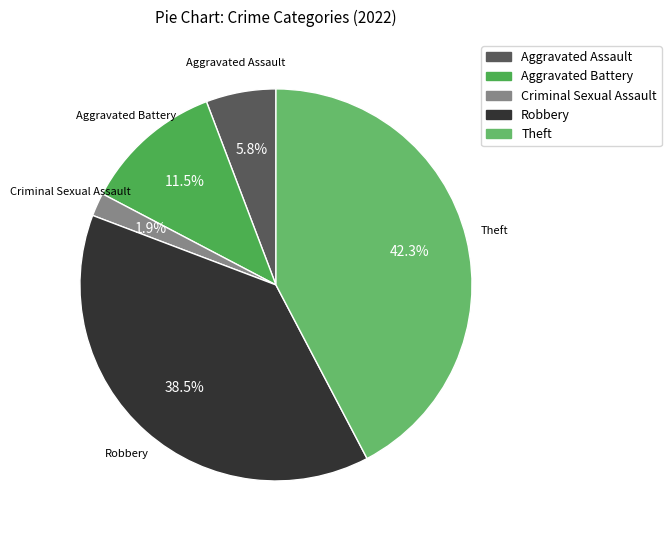

Which has a higher value, Theft or Aggravated Assault?

Theft